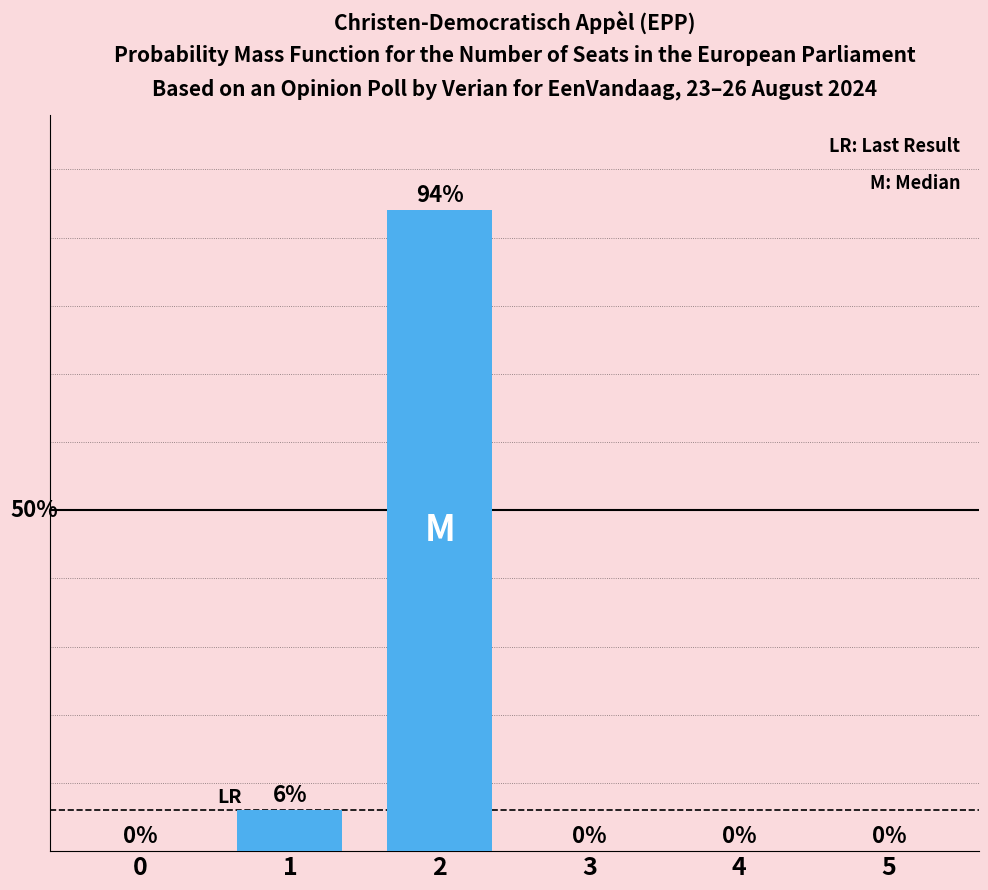

How many distinct data groups are displayed?

1